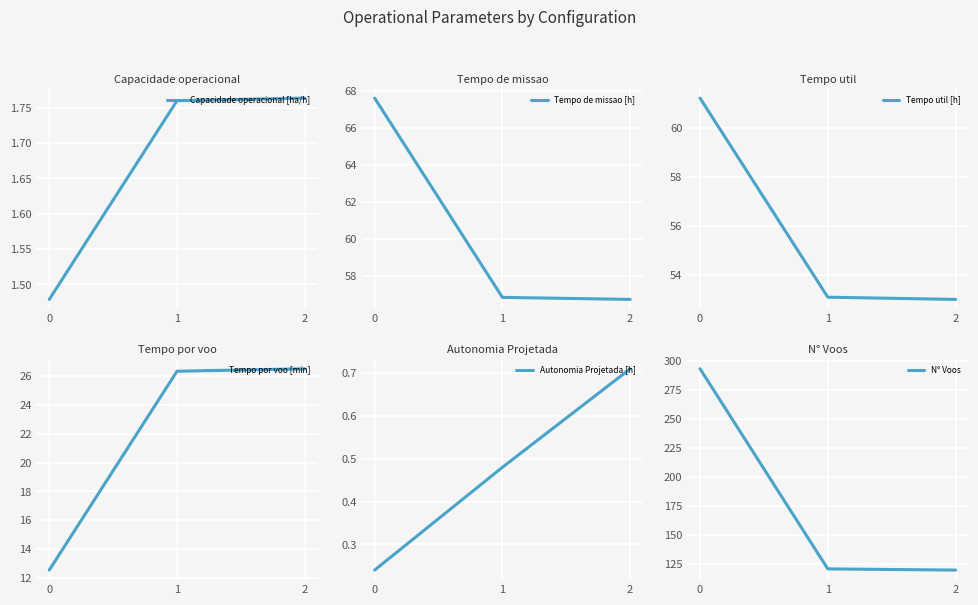

At which label does Tempo por voo [min] first exceed 26?

1